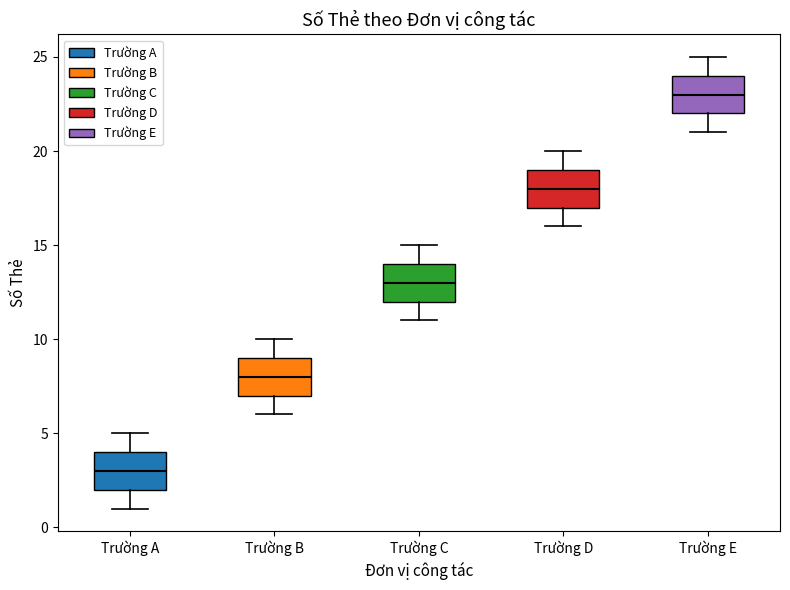

Which box has the highest median line?

Trường E